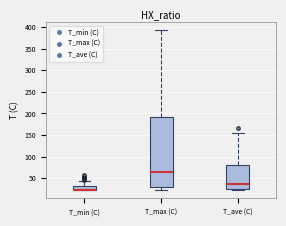

Comparing the boxes themselves (not the whiskers), which one is the tallest?

T_max (C)